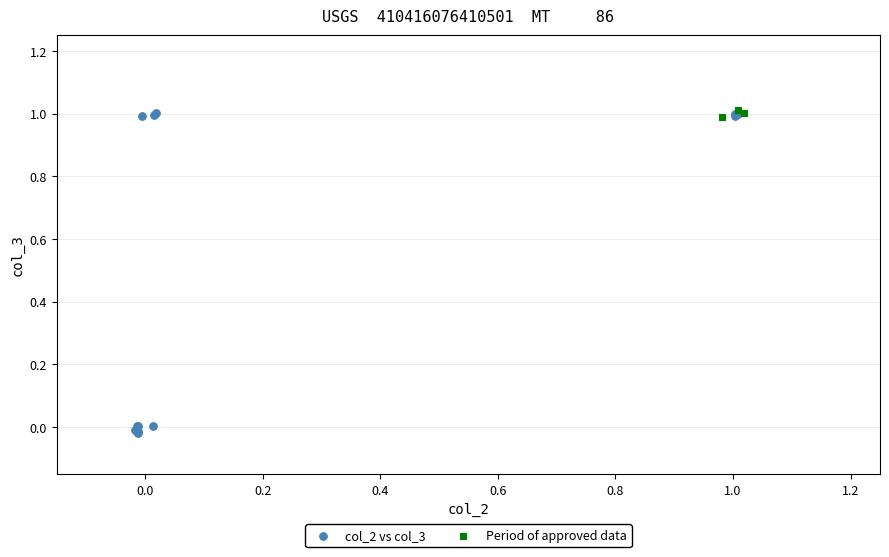

Which series has the widest spread of Y values?

col_2 vs col_3